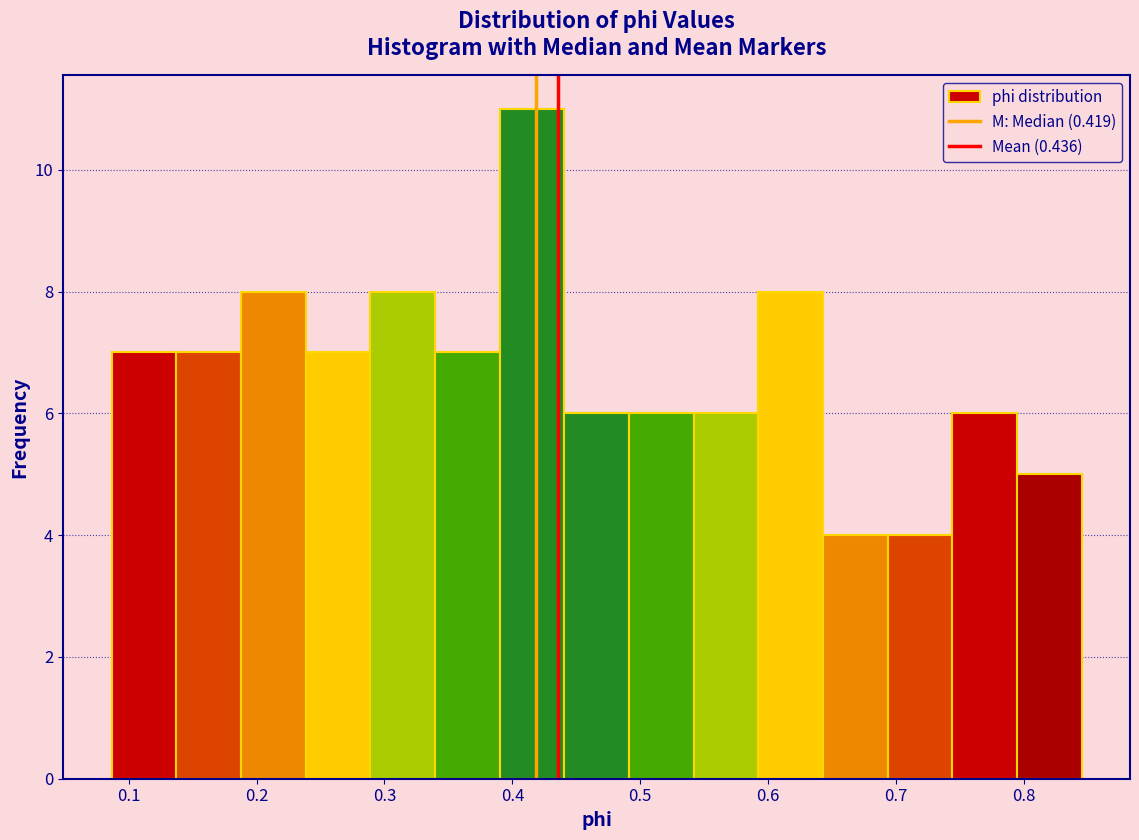

Reading left to right, transcribe this chart: for each bar, give the range it covers on the x-axis and its height. Neither the bar edges nor the heights are printed on the chart, so give them approximately, as read against the axes.

0.09 to 0.14: 7
0.14 to 0.19: 7
0.19 to 0.24: 8
0.24 to 0.29: 7
0.29 to 0.34: 8
0.34 to 0.39: 7
0.39 to 0.44: 11
0.44 to 0.49: 6
0.49 to 0.54: 6
0.54 to 0.59: 6
0.59 to 0.64: 8
0.64 to 0.69: 4
0.69 to 0.74: 4
0.74 to 0.79: 6
0.79 to 0.85: 5